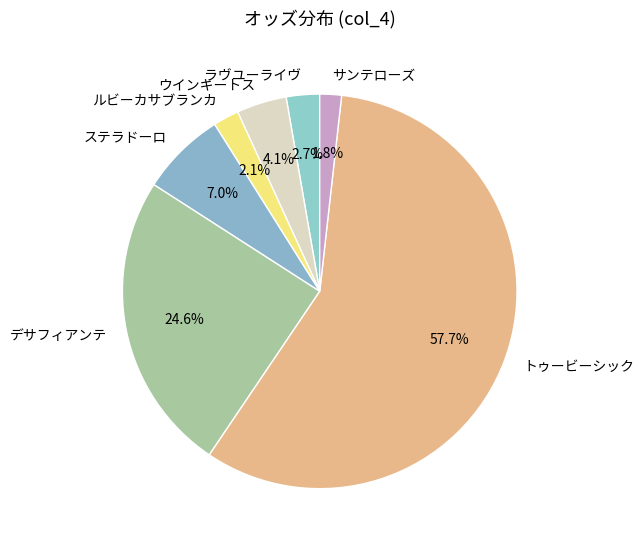

Between デサフィアンテ and ラヴユーライヴ, which is larger?

デサフィアンテ